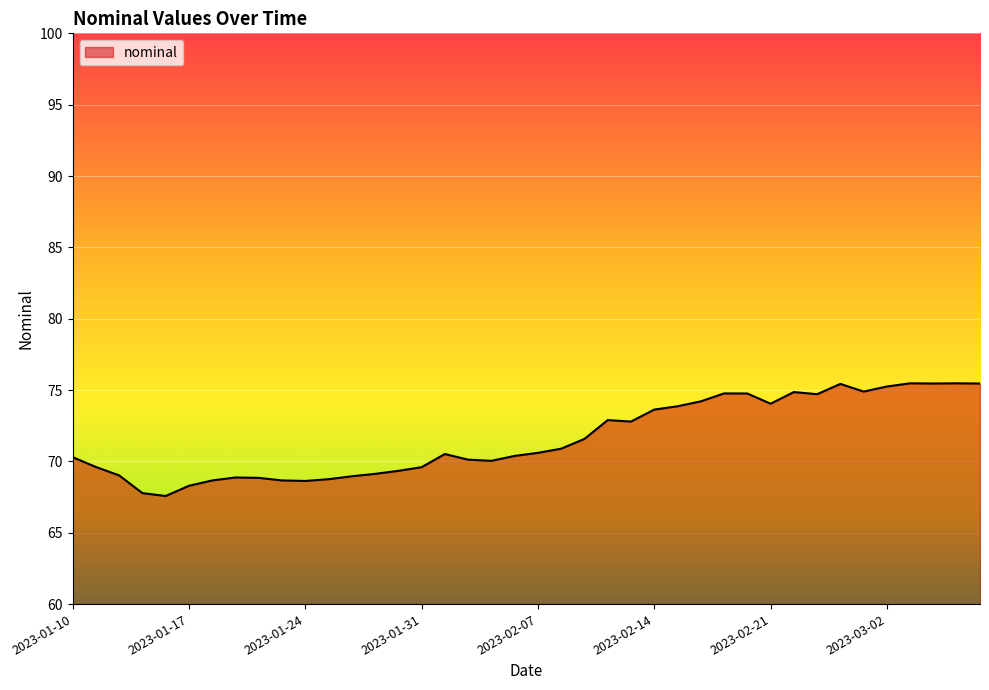

What is the greatest value displayed?

75.5